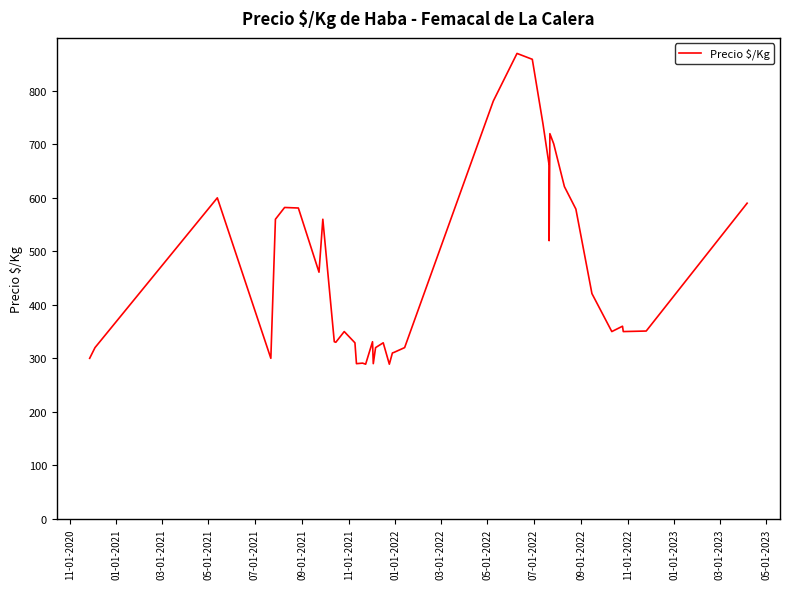

How many lines are shown in the chart?

1